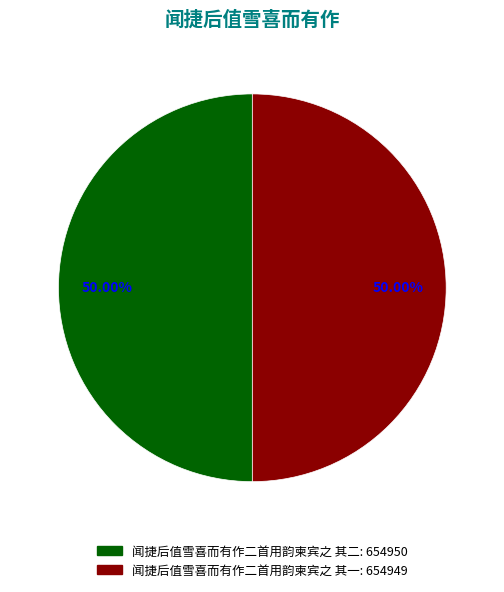

Is it true that 闻捷后值雪喜而有作二首用韵柬宾之 其二 is 50% of the pie?

True